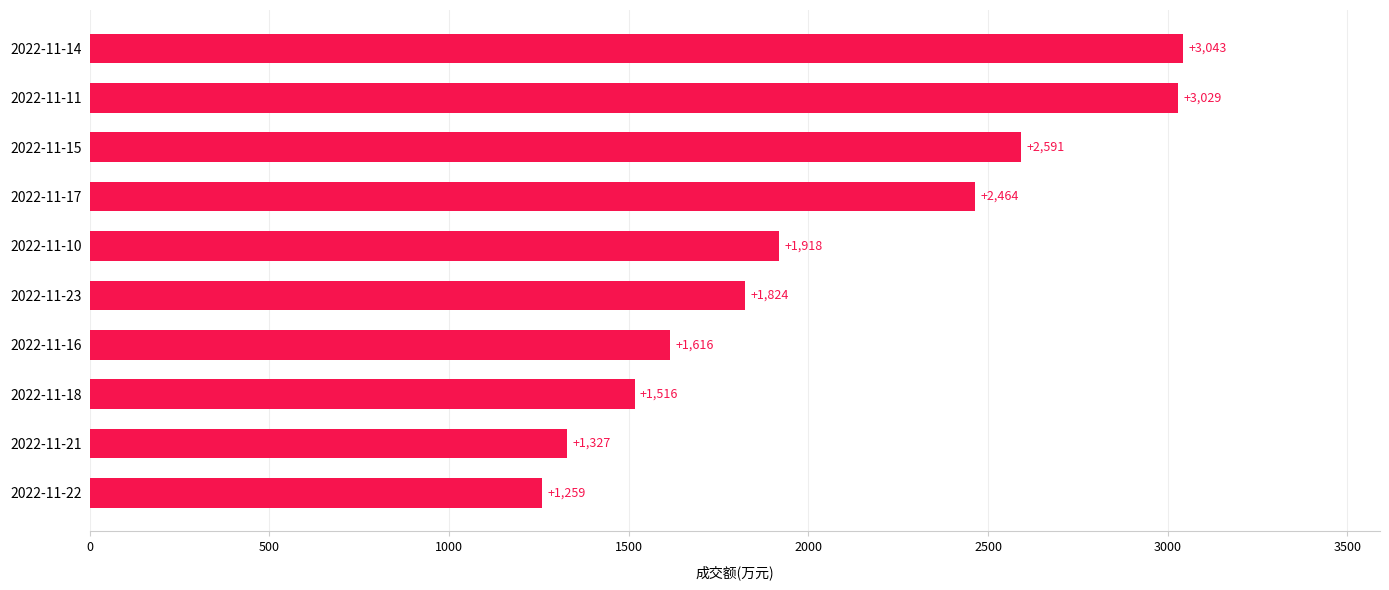

Reading bottom to top, transcribe all the data shown in this chart.

1259	1327	1516	1616	1824	1918	2464	2591	3029	3043